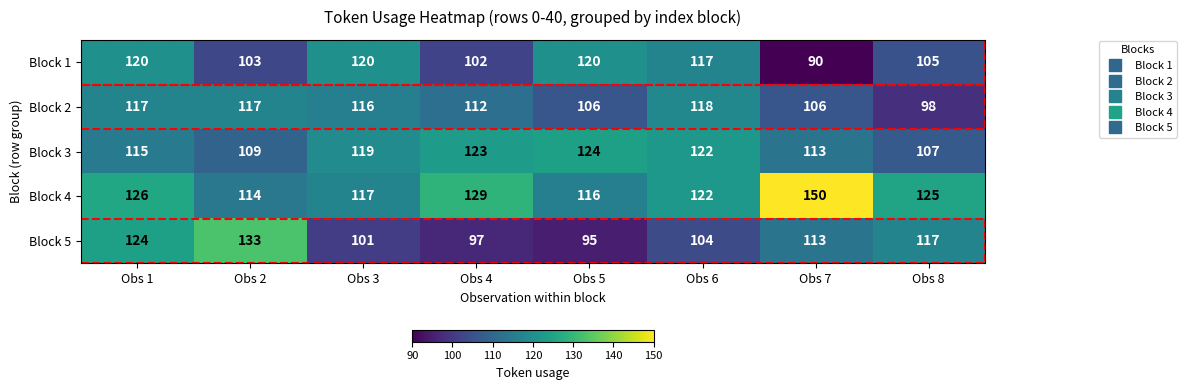

At Obs 2, list the series in order from smallest to largest.

Block 1, Block 3, Block 4, Block 2, Block 5